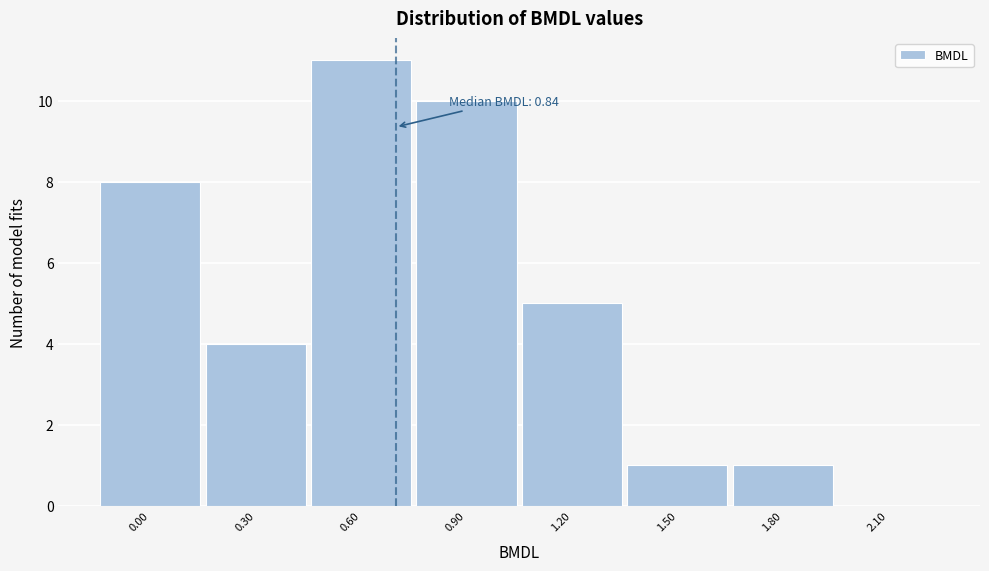

Reading left to right, list all the values displayed in this chart.

0.00=8	0.30=4	0.60=11	0.90=10	1.20=5	1.50=1	1.80=1	2.10=0